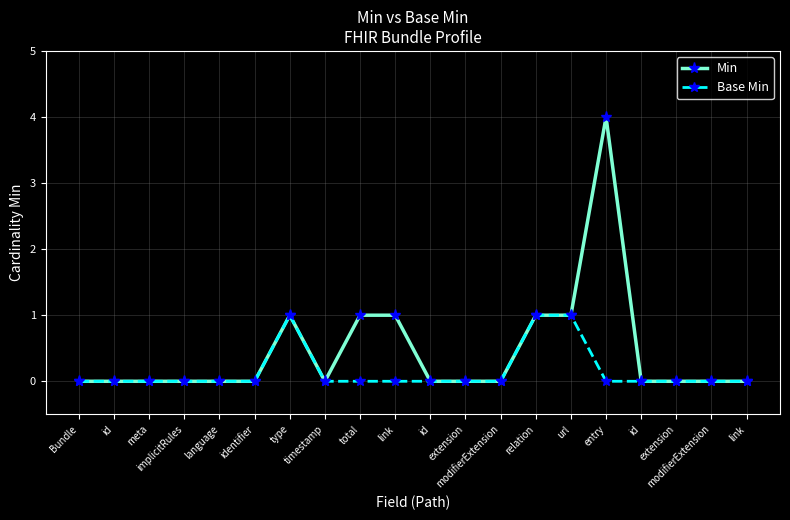

Is the value of Base Min at implicitRules greater than the value of Min at meta?

No